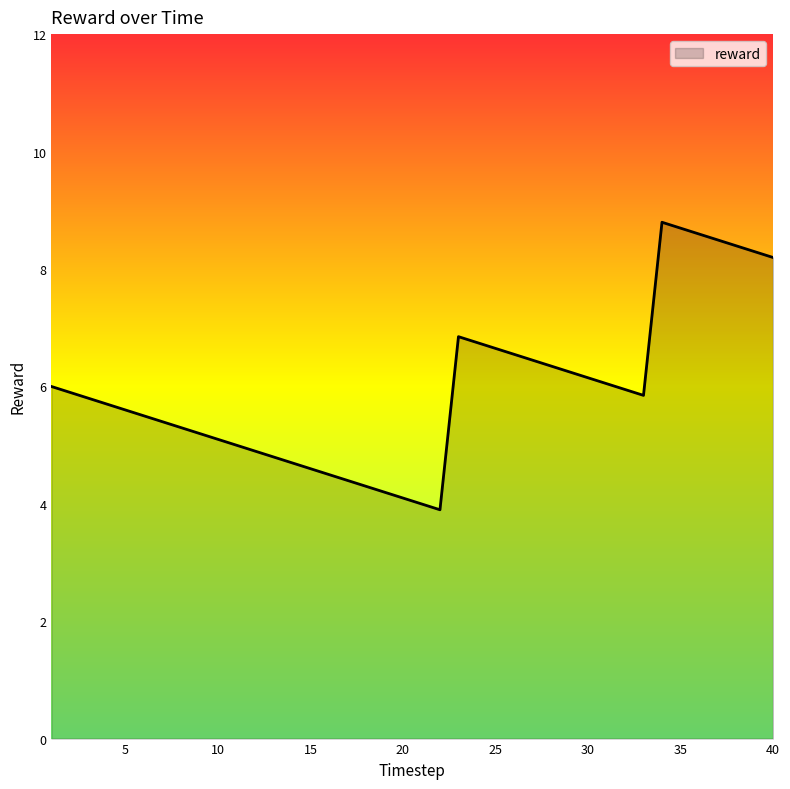

What is the maximum value shown in the chart?

8.8